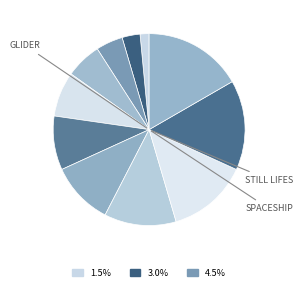

Count the number of slices in the pie.

11